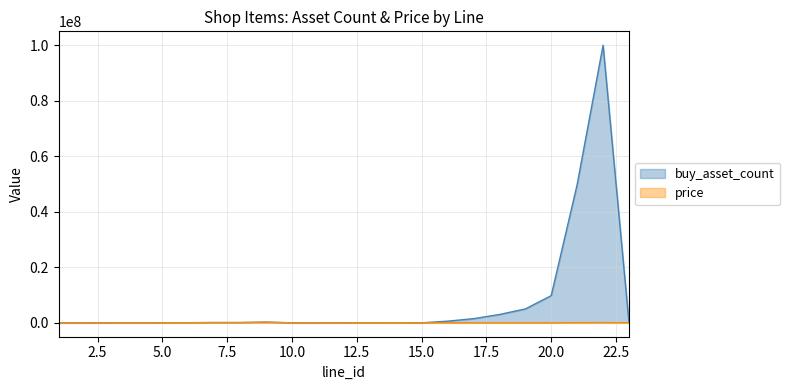

At which label is price closest to 124950?

7